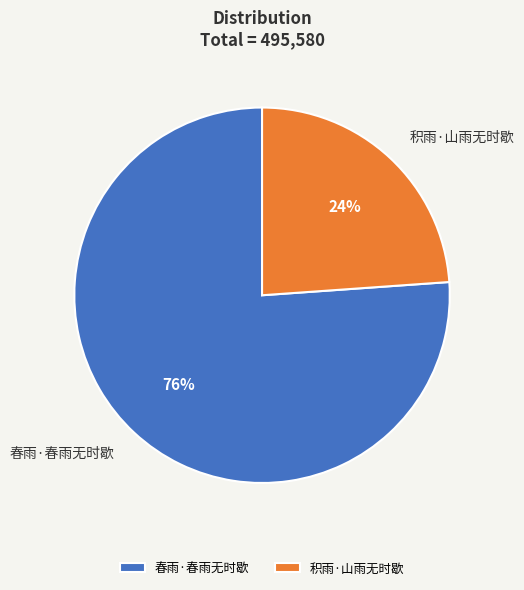

To the nearest percent, what percentage of the pie is 春雨·春雨无时歇?

76%